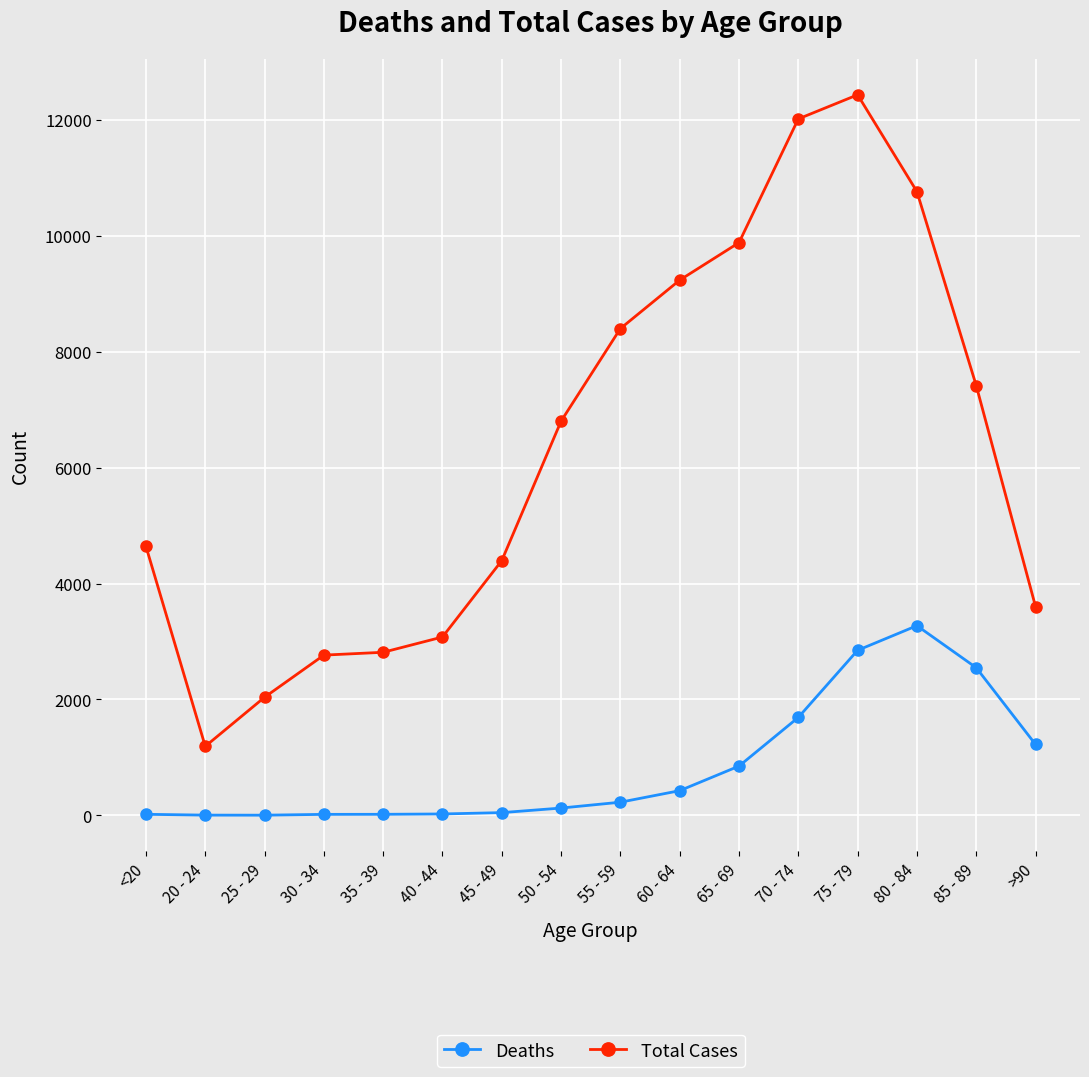

At which category does Total Cases reach its first local valley?

20 - 24